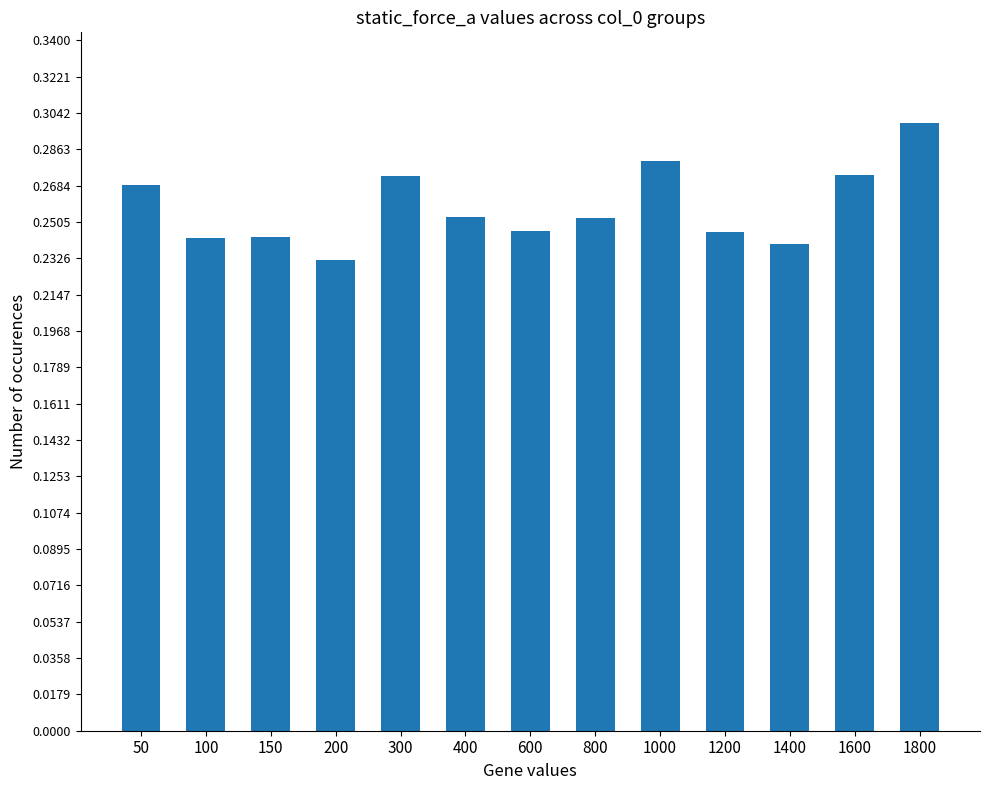

Count the values in the range 0 to 1.

13